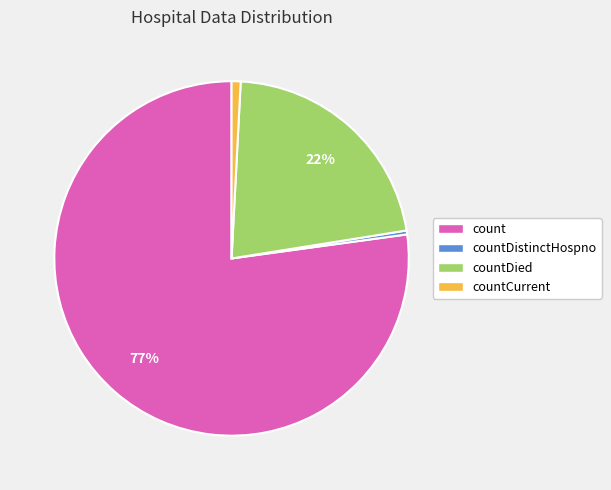

Between count and countDied, which is larger?

count